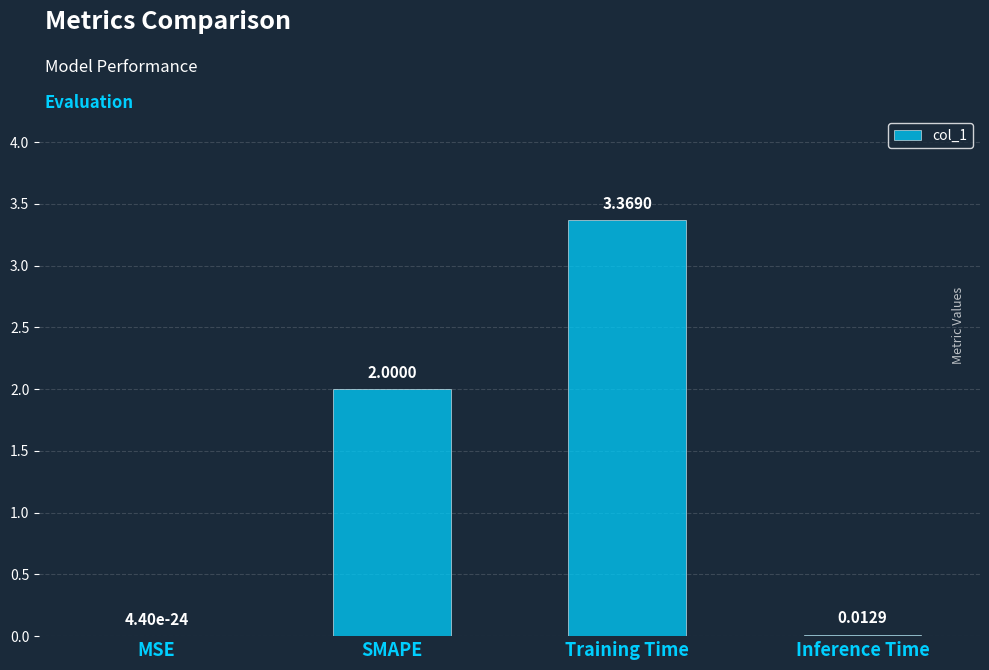

At which label is the value closest to 1?

Inference Time